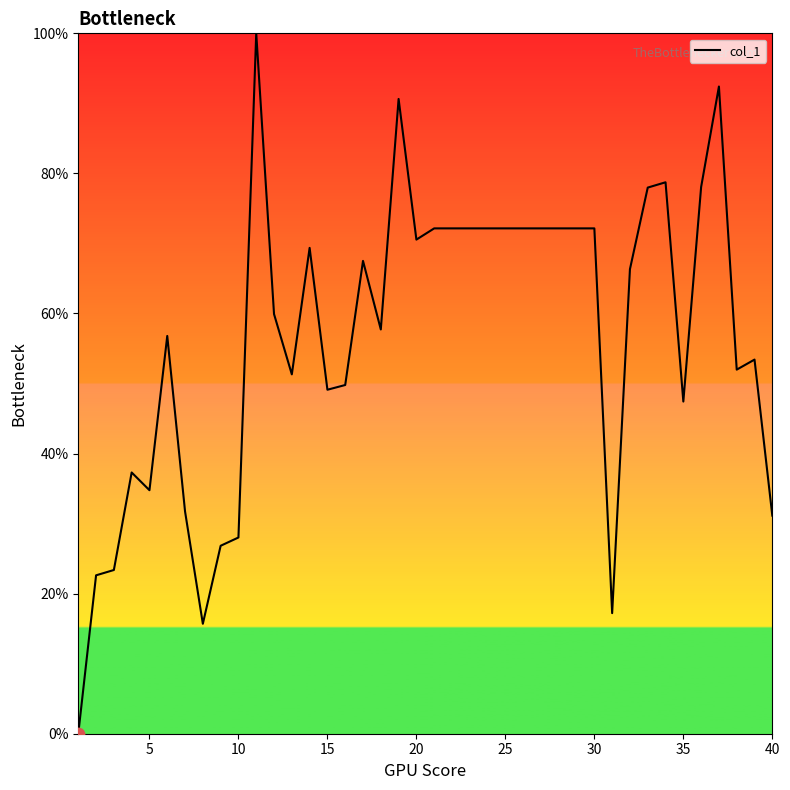

What is the greatest value displayed?

100.0